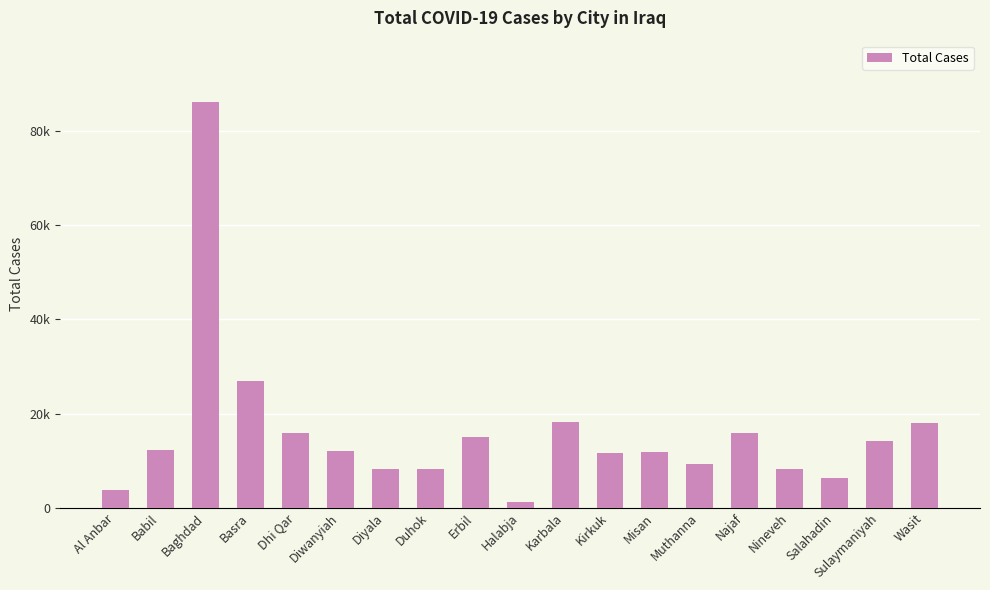

What is the average value?

15950